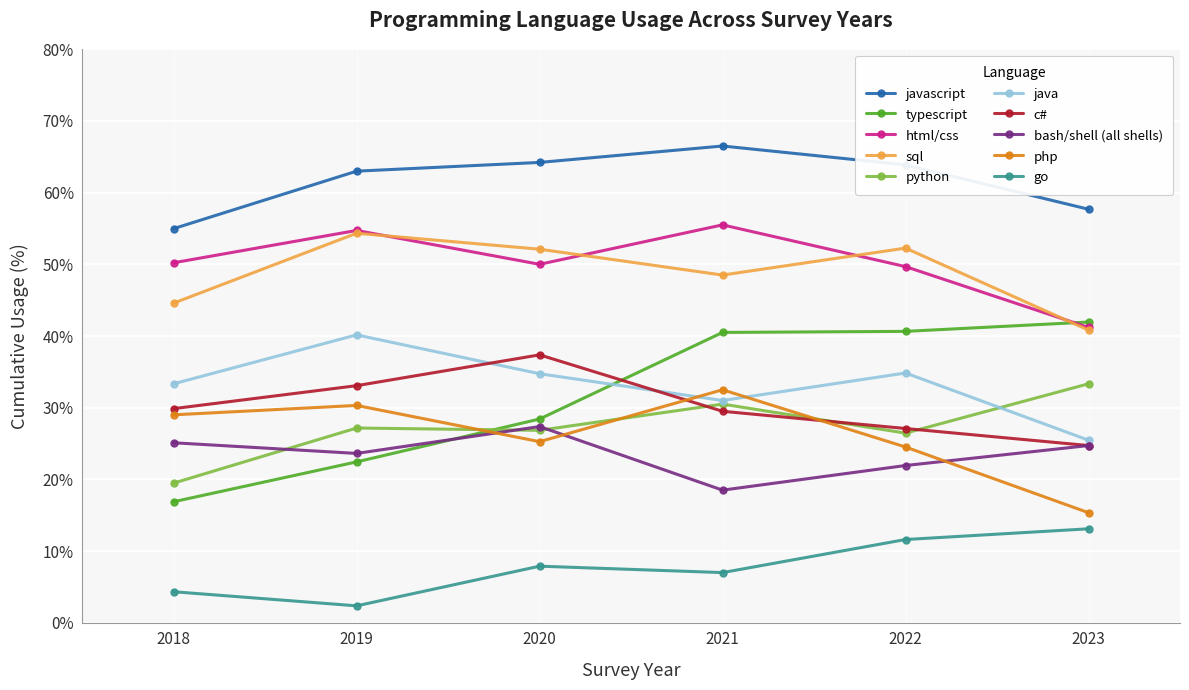

In c#, how many points are higher than both neighbors (excluding endpoints)?

1